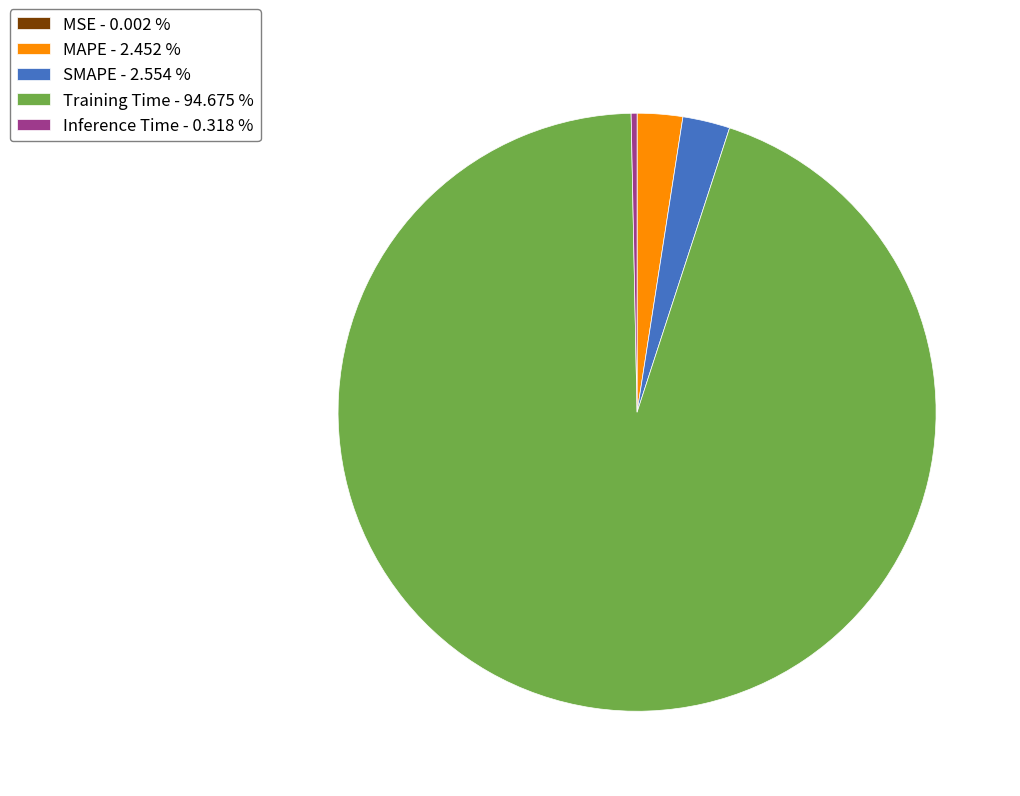

Between Inference Time - 0.318 % and Training Time - 94.675 %, which is larger?

Training Time - 94.675 %